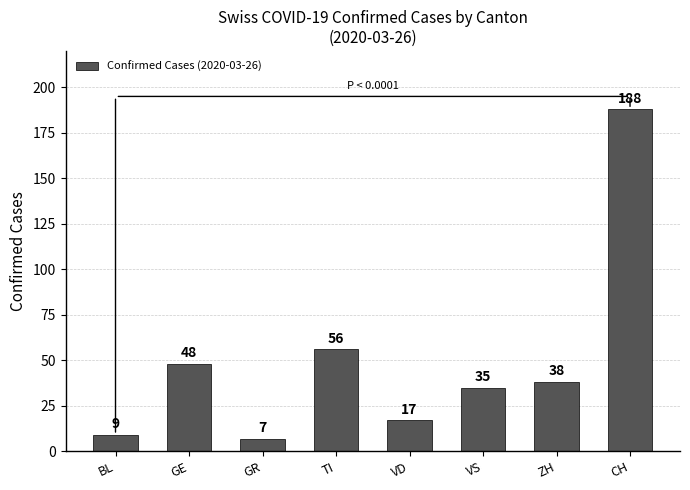

What is the difference between the values at ZH and BL?

29